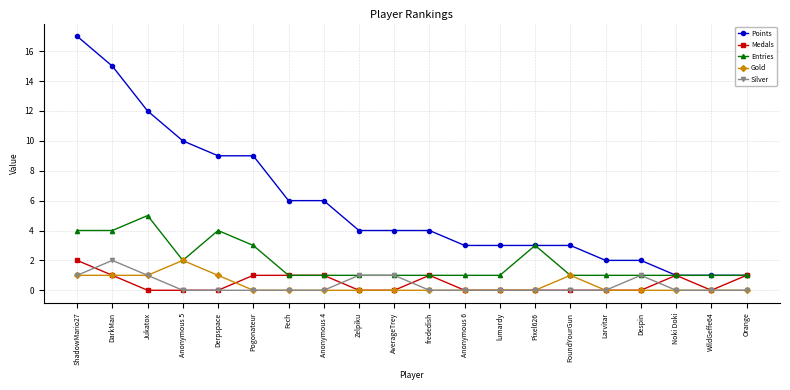

What are all the series names shown in the legend?

Points, Medals, Entries, Gold, Silver